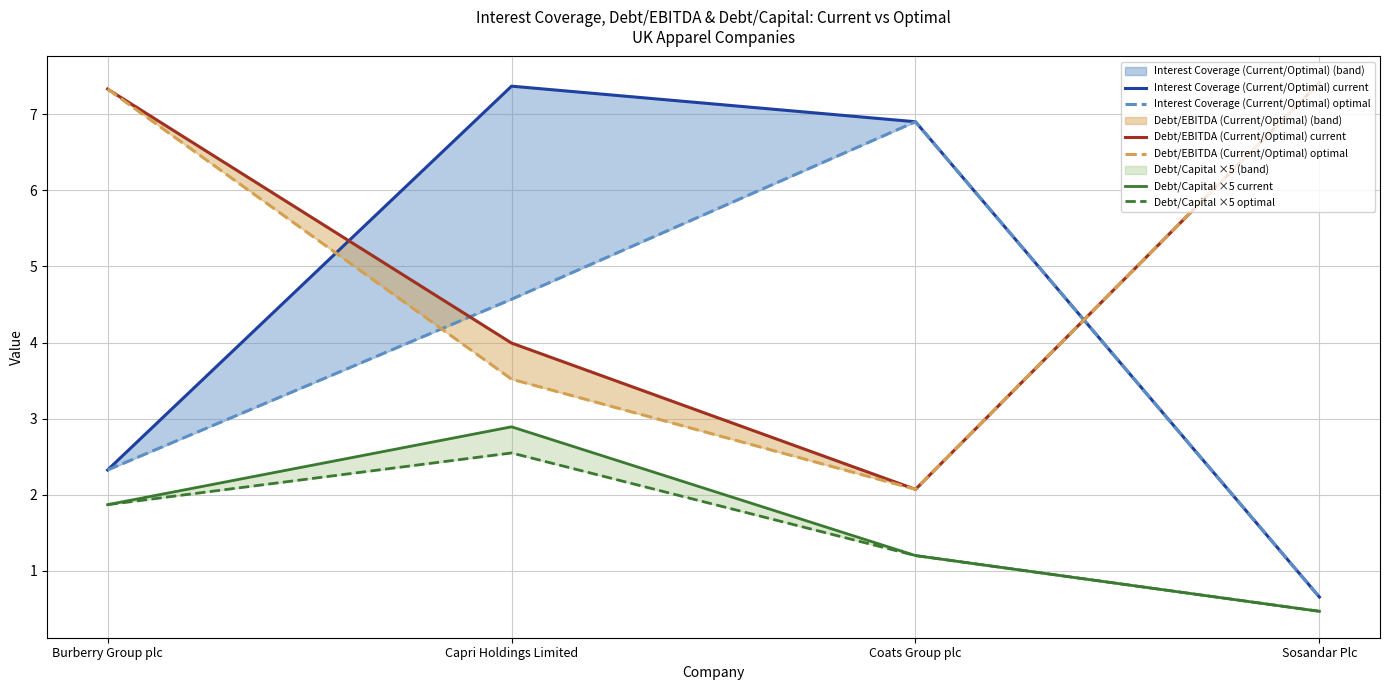

At Burberry Group plc, list the series in order from smallest to largest.

Debt/Capital ×5 current, Debt/Capital ×5 optimal, Interest Coverage (Current/Optimal) current, Interest Coverage (Current/Optimal) optimal, Debt/EBITDA (Current/Optimal) current, Debt/EBITDA (Current/Optimal) optimal